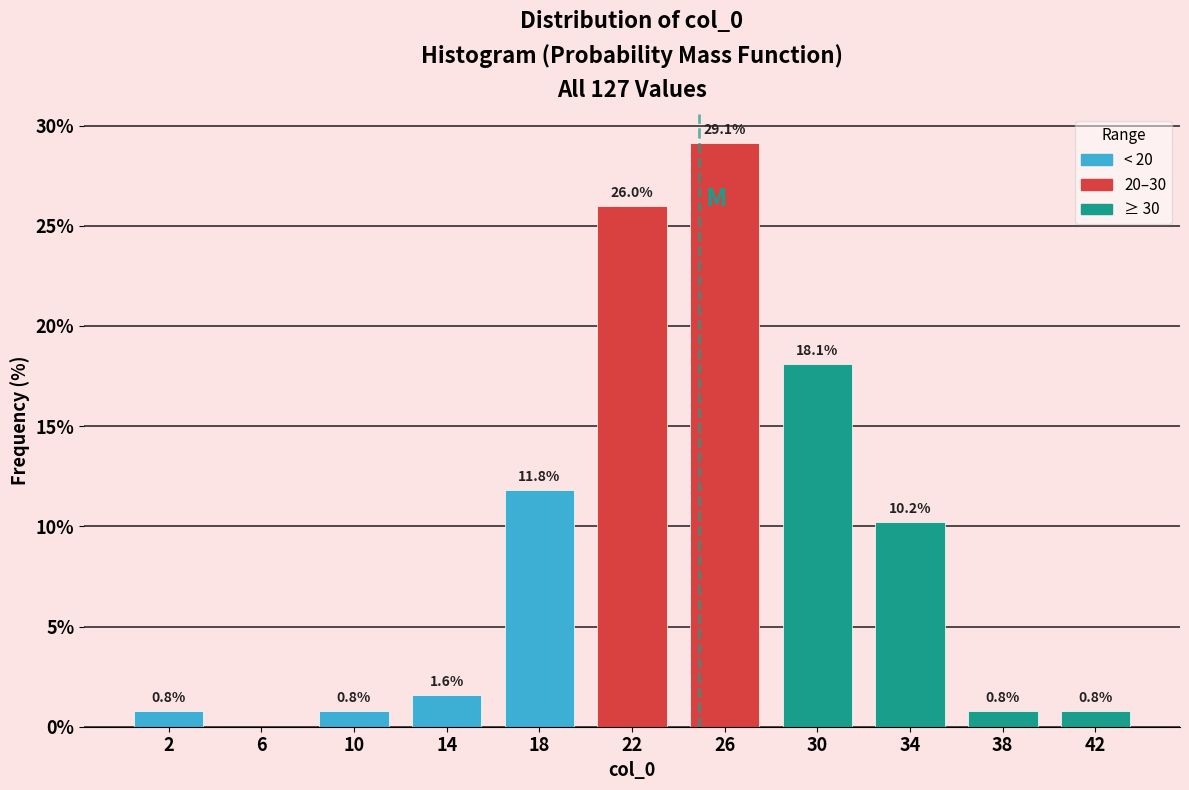

Over which range of the x-axis is the bar tallest?

24 to 28